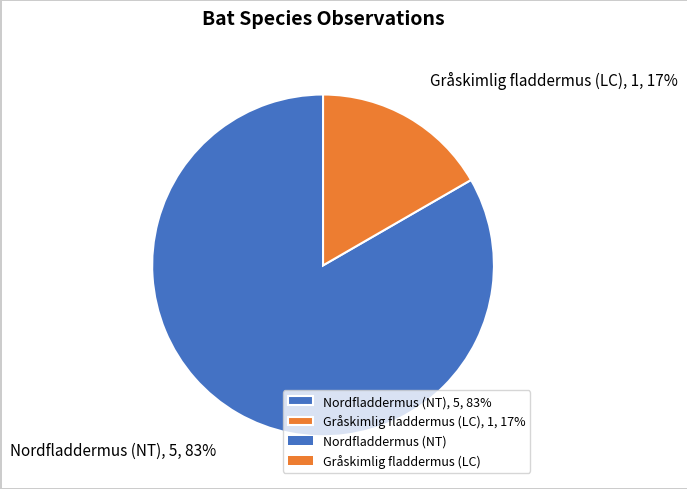

Combined, do Gråskimlig fladdermus (LC) and Nordfladdermus (NT) account for over 50%?

Yes